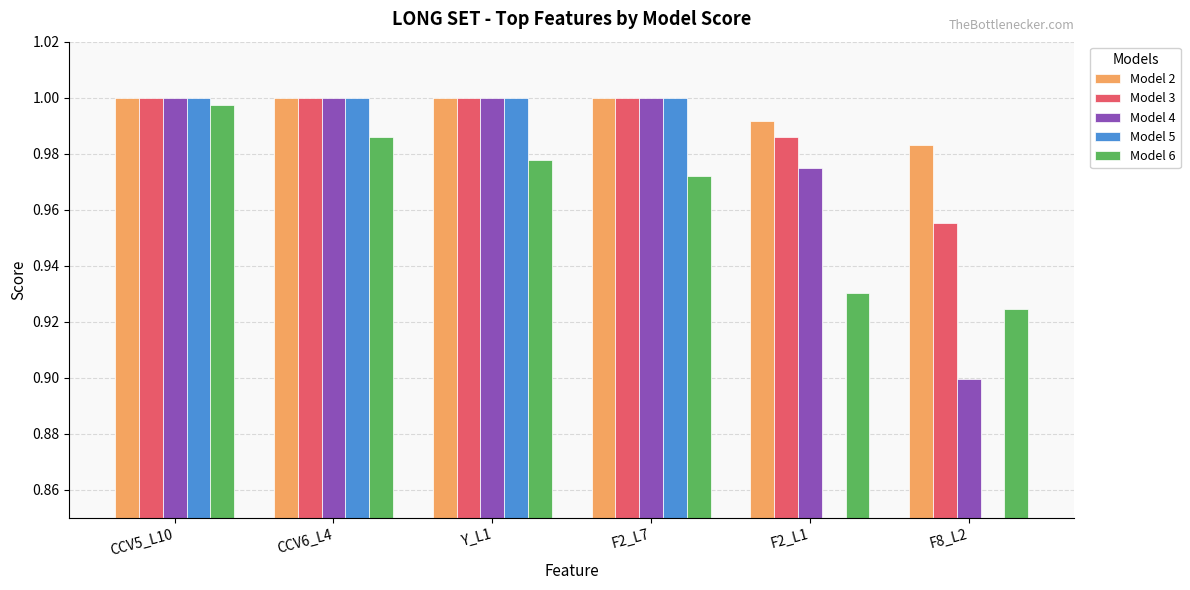

What is the spread (max minus min) of values at F2_L1?

0.1